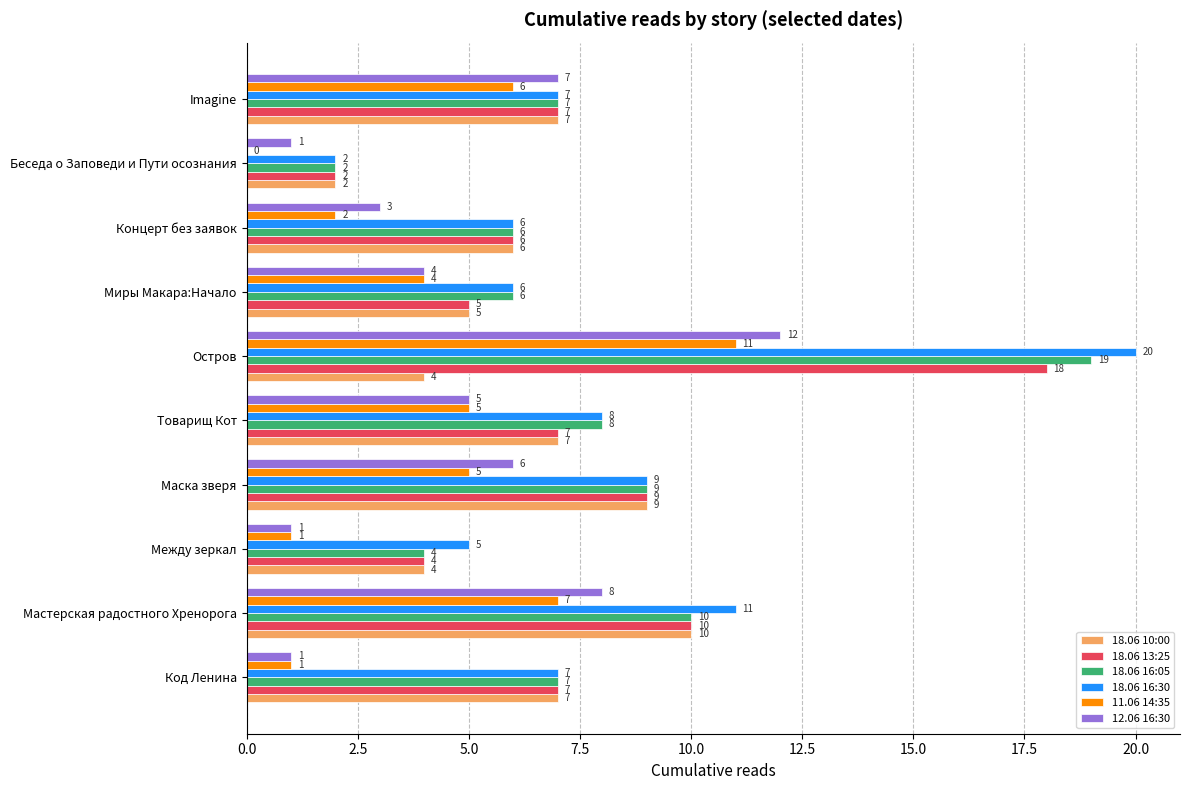

Is the value of 18.06 10:00 at Imagine greater than the value of 18.06 16:05 at Миры Макара:Начало?

Yes